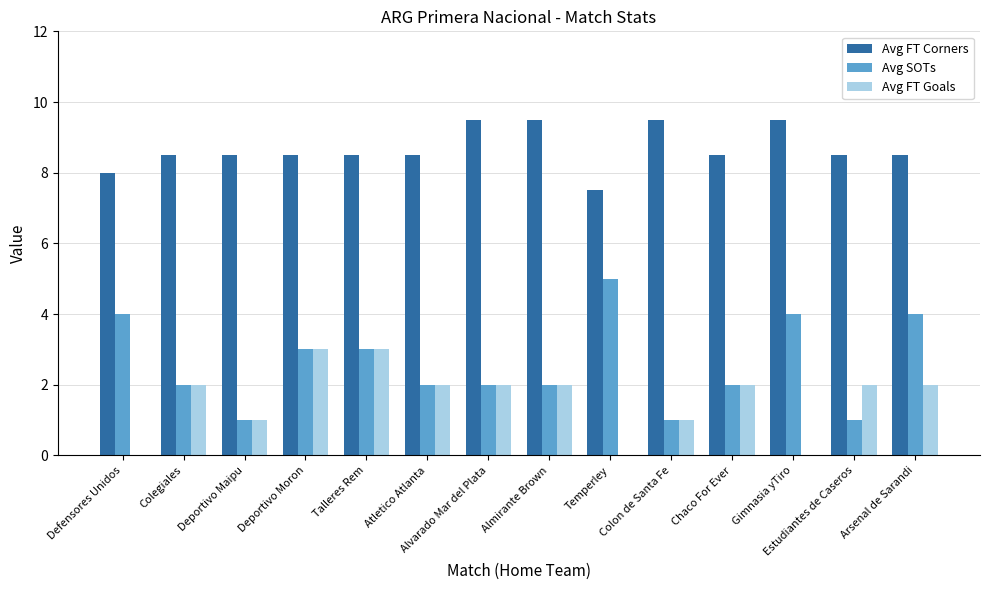

Between Deportivo Maipu and Gimnasia yTiro, which series saw the biggest shift?

Avg SOTs